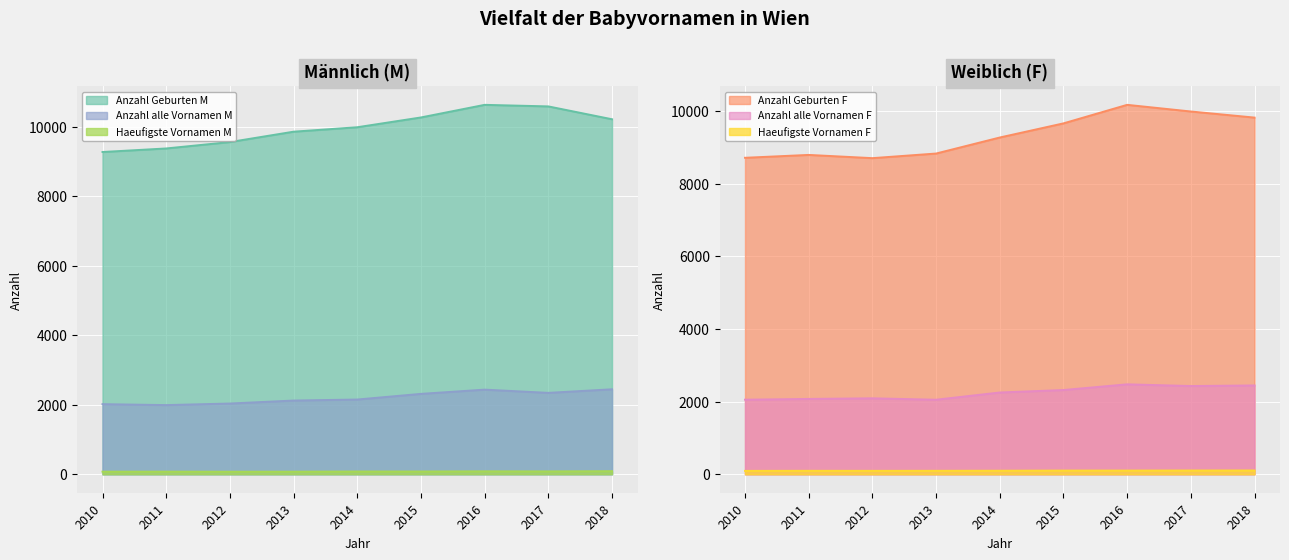

How many interior local peaks does the Anzahl alle Vornamen M series have?

1